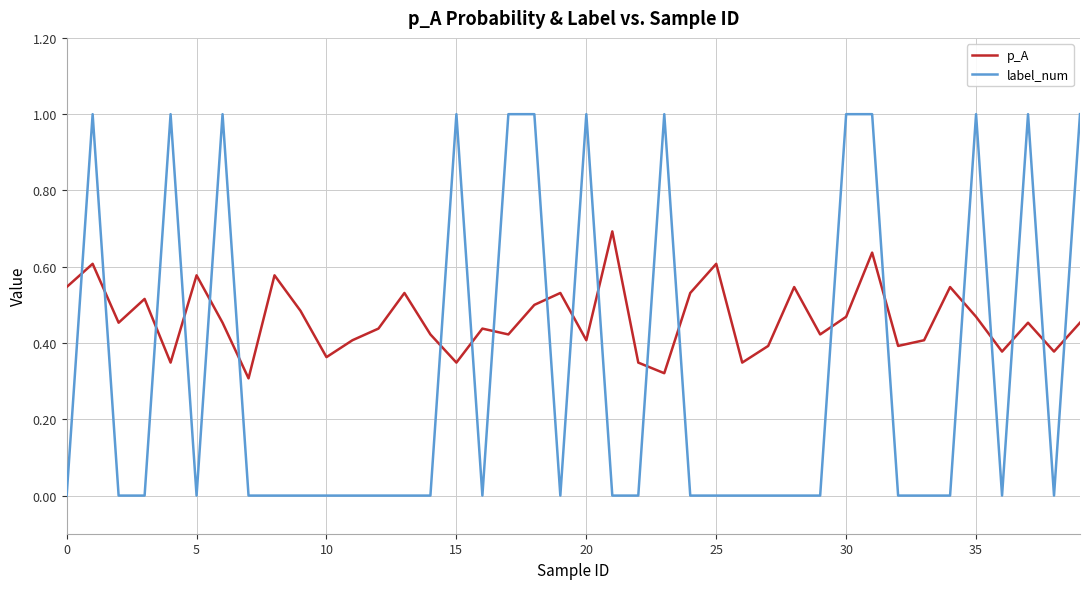

Which series has the largest total across all categories?

p_A